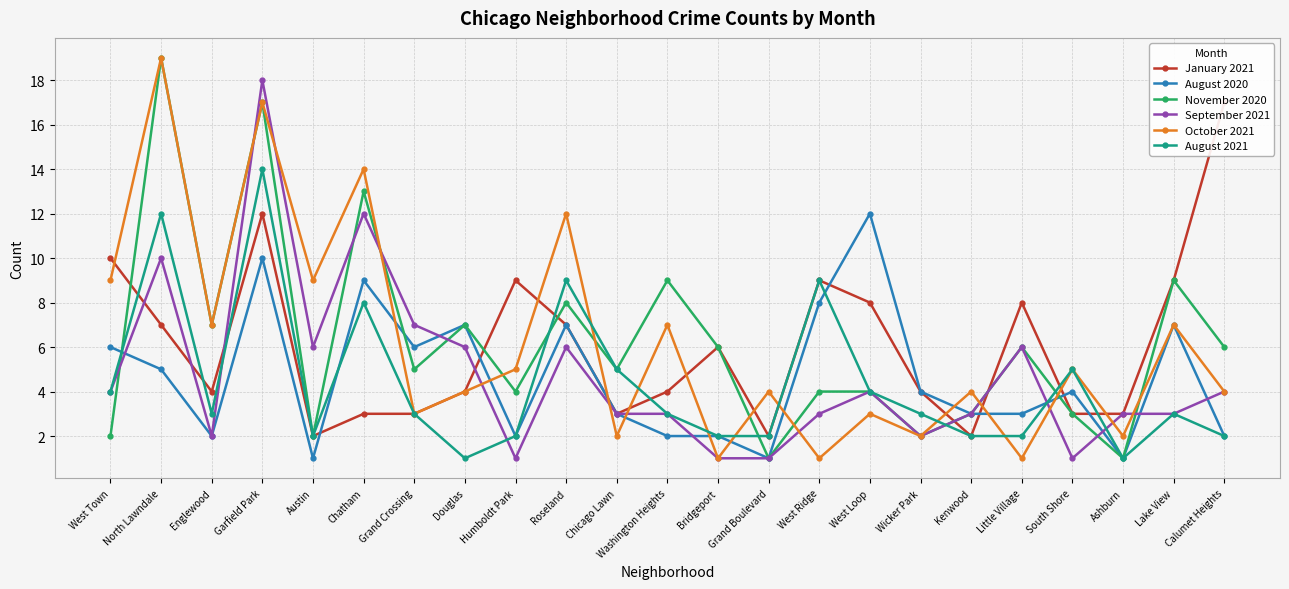

What is the label of the 10th point from the left?

Roseland